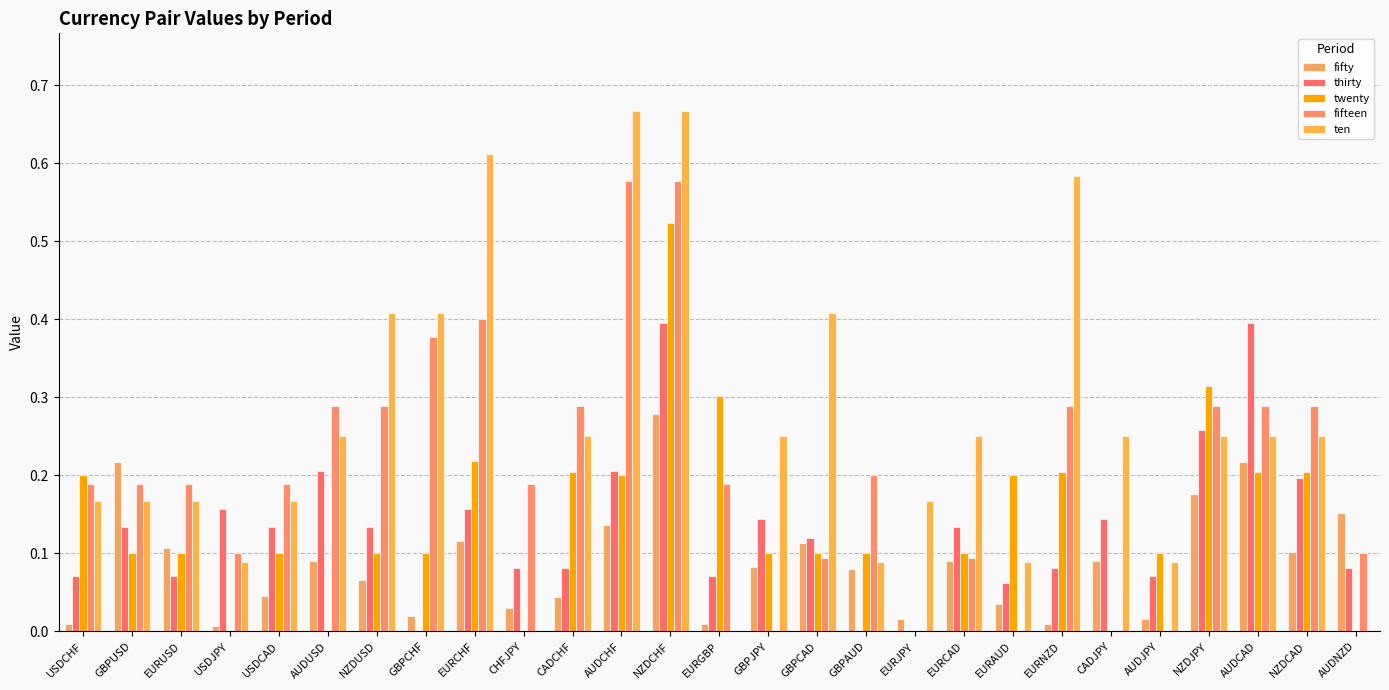

How many series are shown in this chart?

5